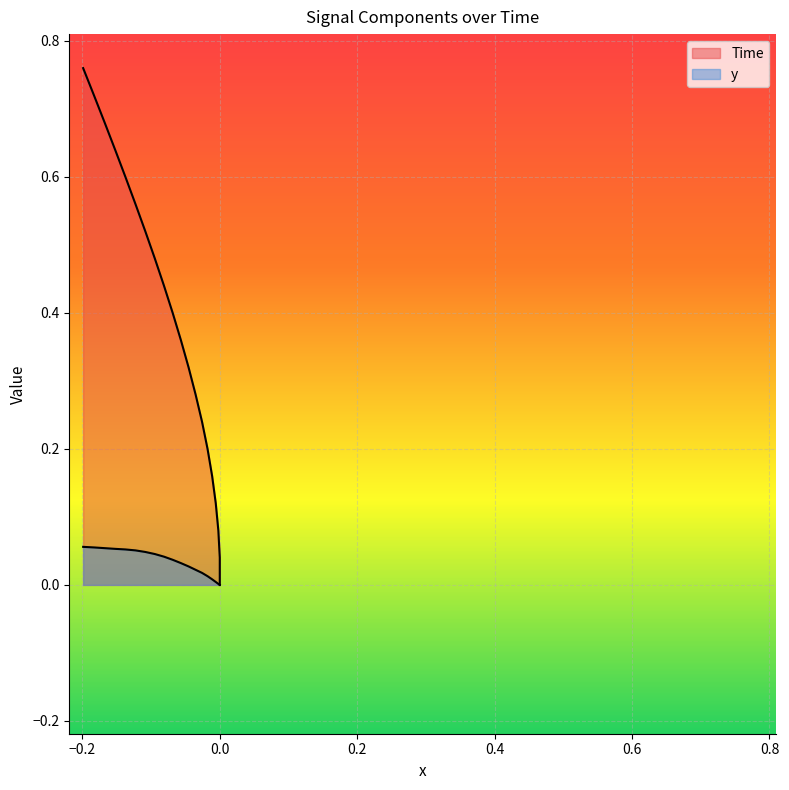

What is the maximum value shown in the chart?

0.8